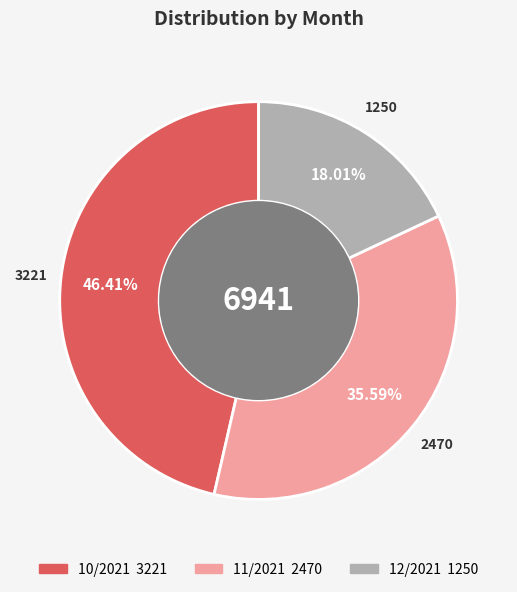

What percentage do 11/2021 and 12/2021 together represent?

53.6%